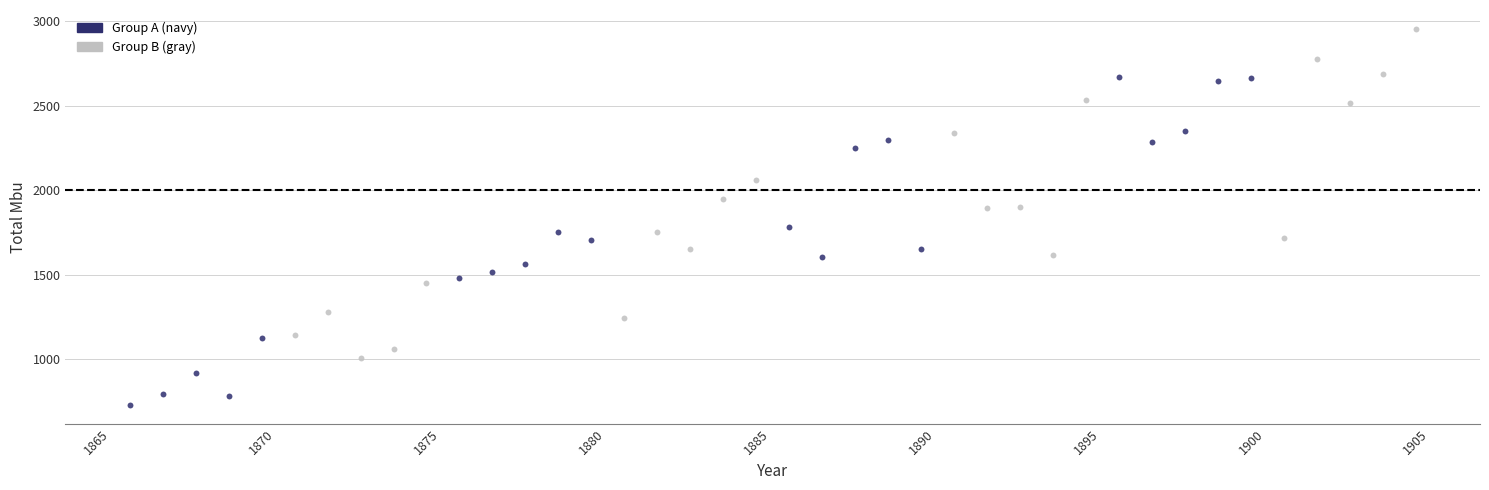

What are all the series names shown in the legend?

Group A (navy), Group B (gray)